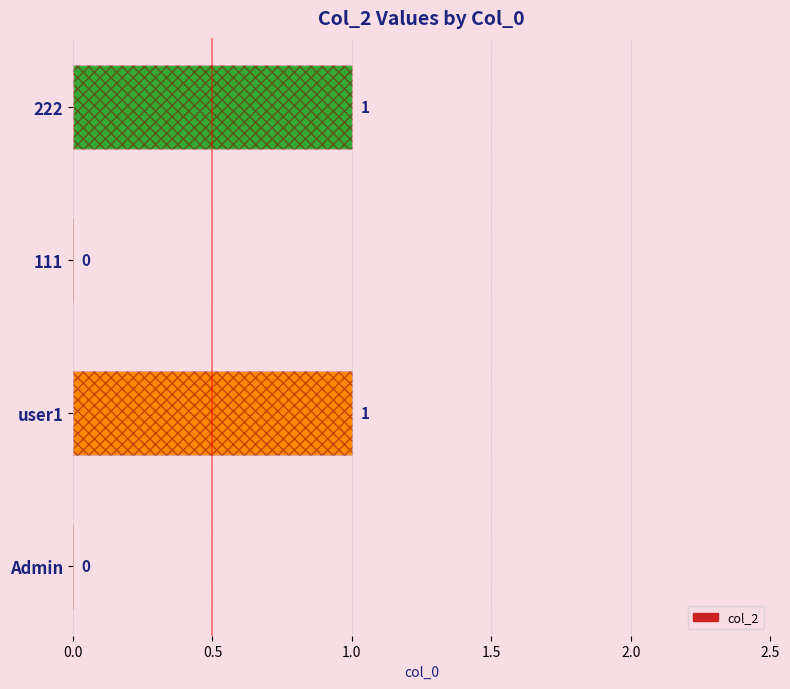

Reading left to right, list all the values displayed in this chart.

0	1	0	1